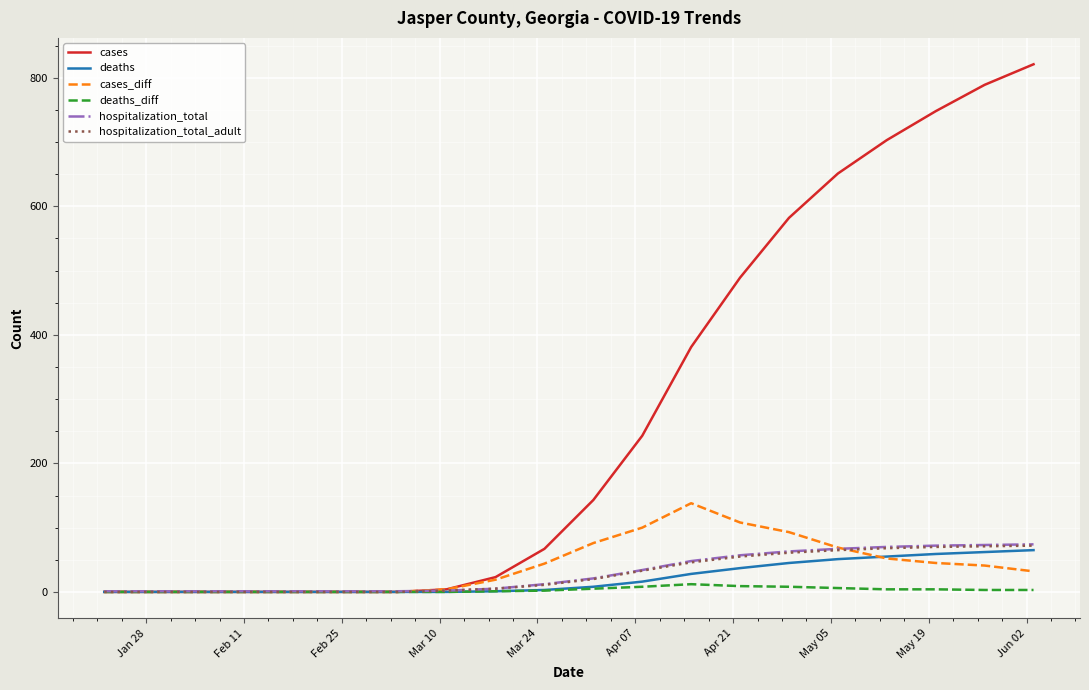

What are all the series names shown in the legend?

cases, deaths, cases_diff, deaths_diff, hospitalization_total, hospitalization_total_adult